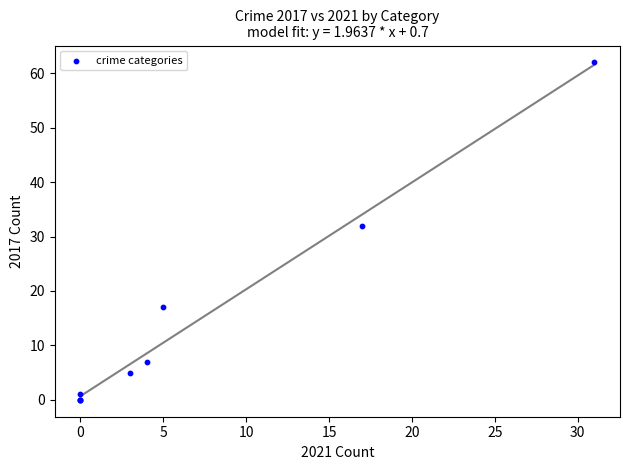

What Y value in the scatter plot is closest to 31?

32